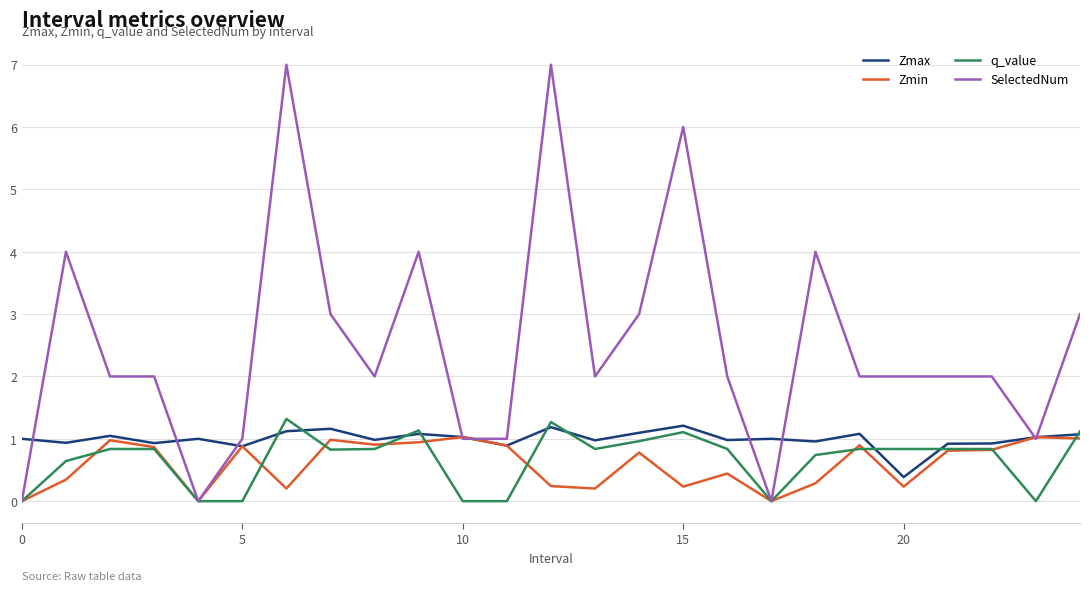

What is the greatest value displayed?

7.0